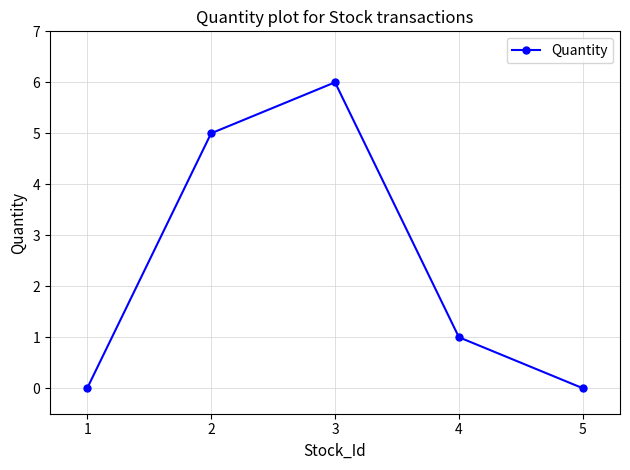

What is the difference between the maximum and minimum values?

6